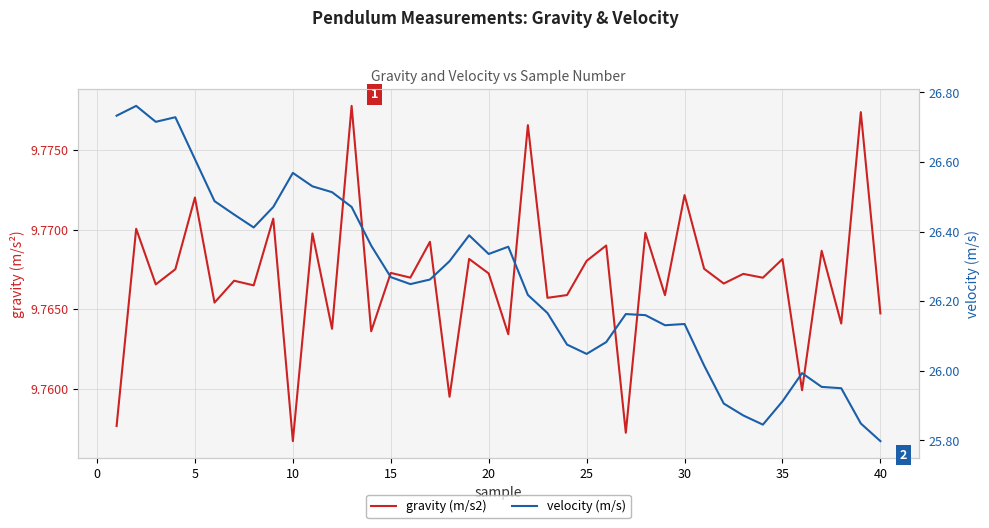

How many lines are shown in the chart?

2